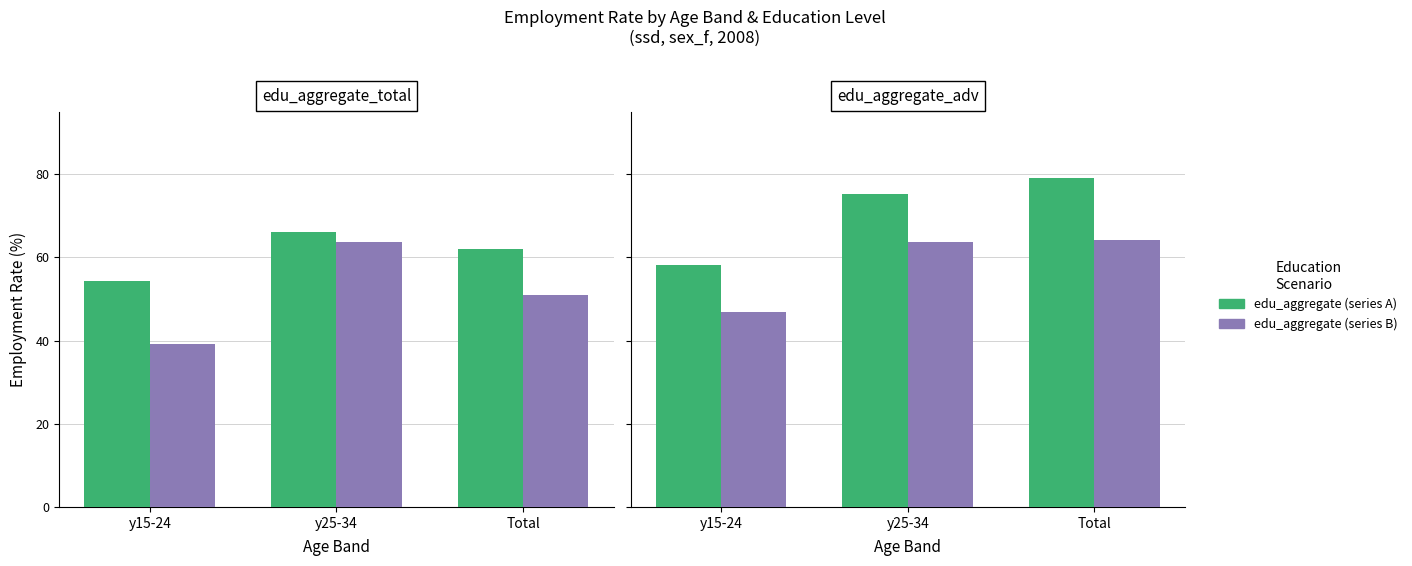

What is the sum of the edu_aggregate (series A) values at y15-24 and Total?

137.4